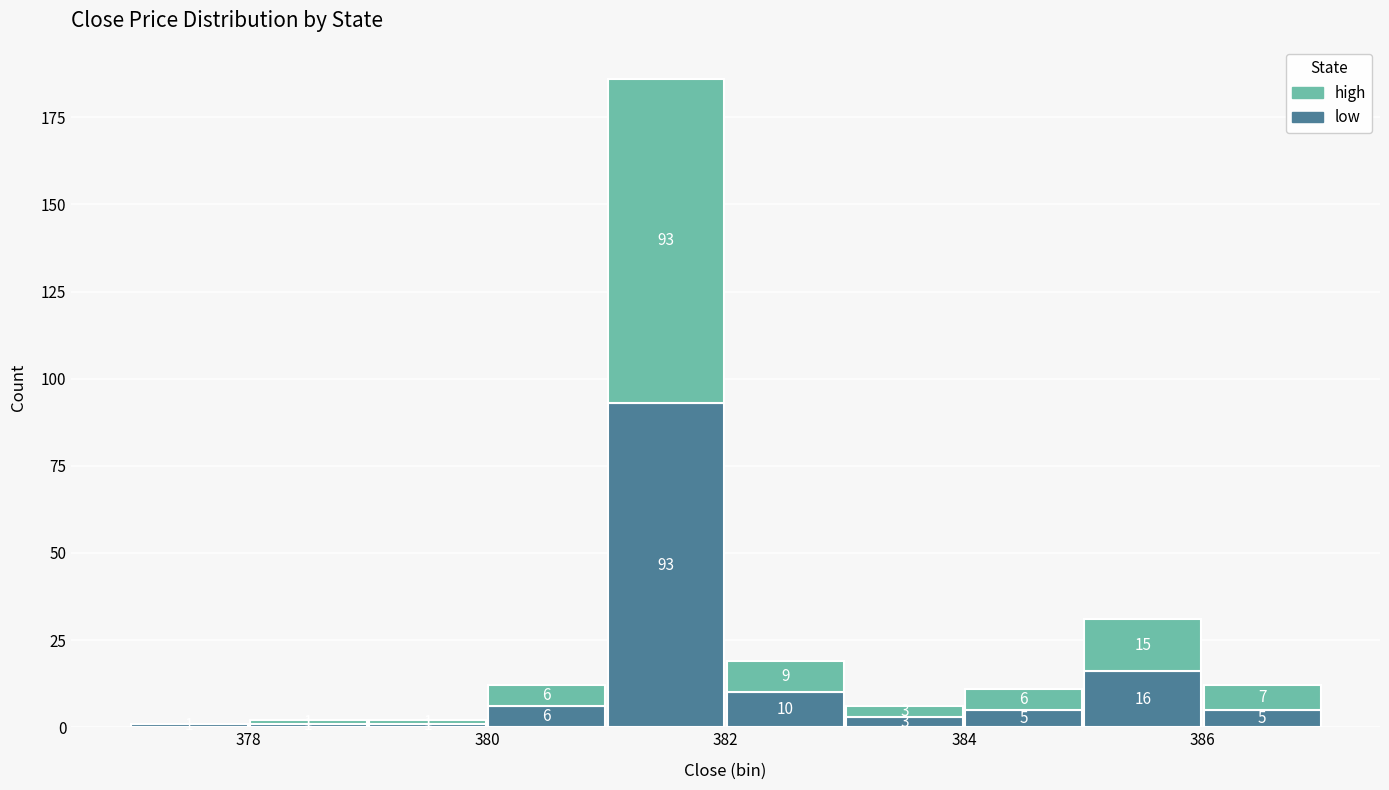

Which range on the x-axis has the tallest stacked bar (by total height)?

381 to 382